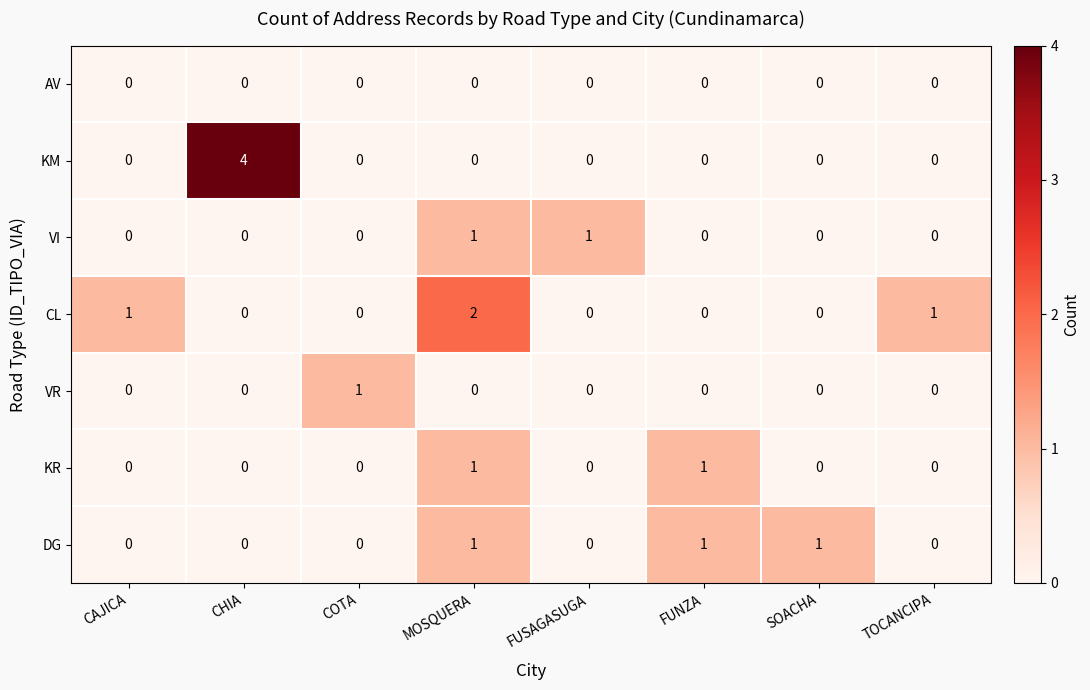

Between MOSQUERA and FUNZA, which series saw the biggest shift?

CL